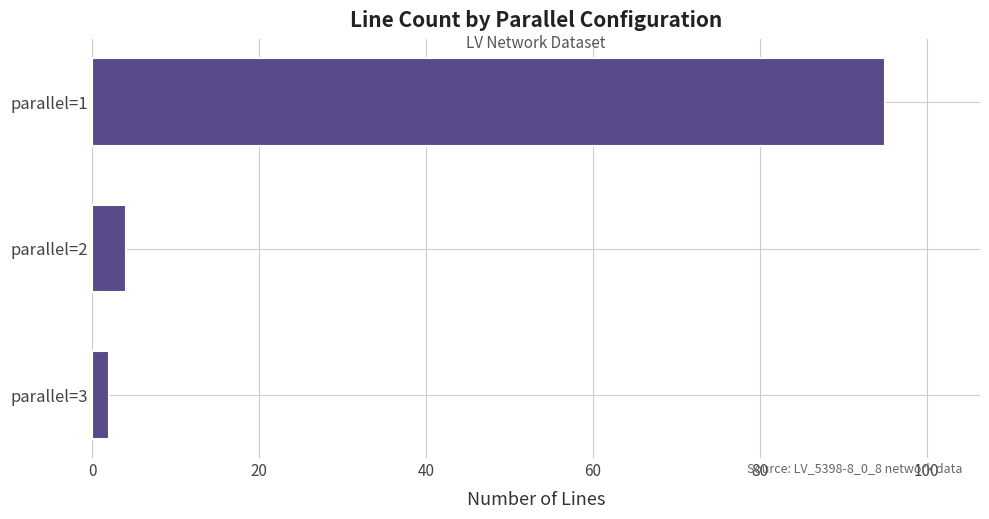

Reading top to bottom, list all the values displayed in this chart.

95	4	2